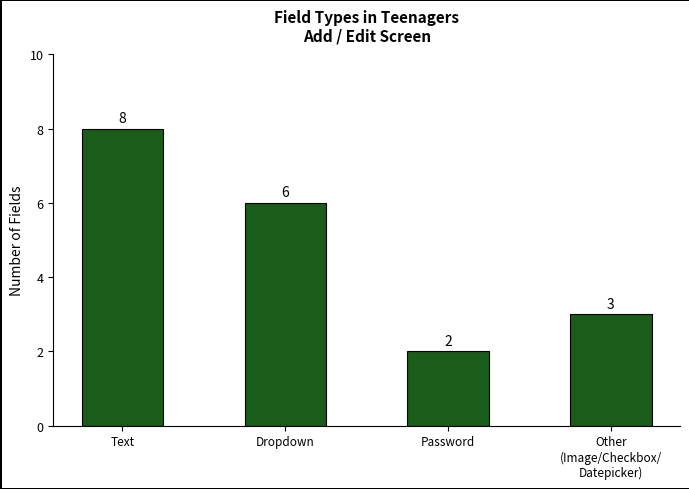

How many categories are shown in the chart?

4